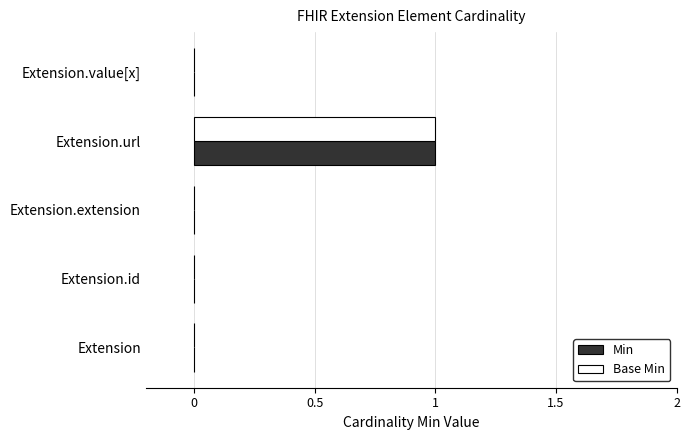

At which category is the sum across all series the highest?

Extension.url